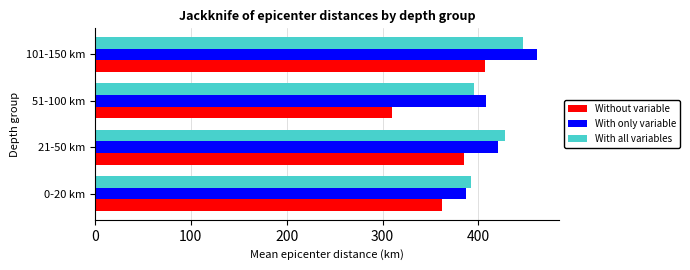

What is the approximate value of Without variable at 51-100 km?

309.9